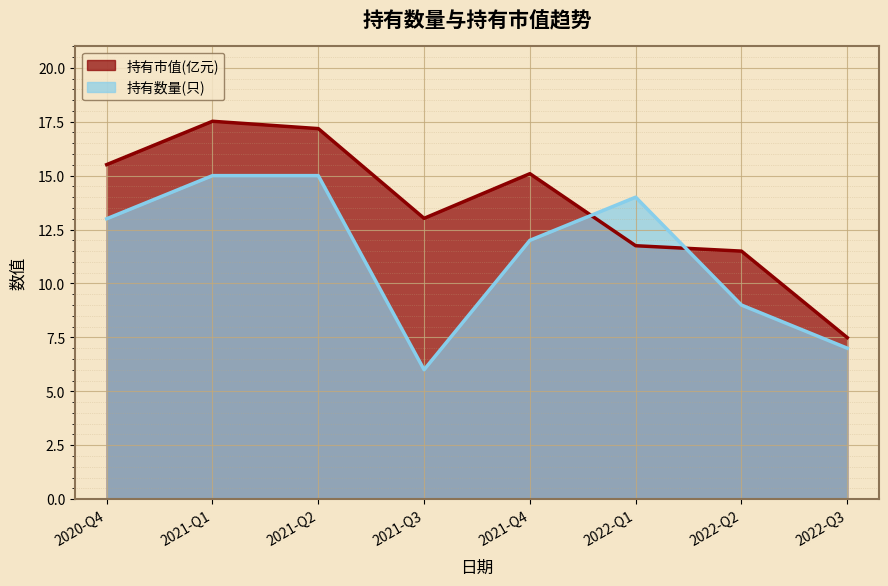

How many lines are shown in the chart?

2